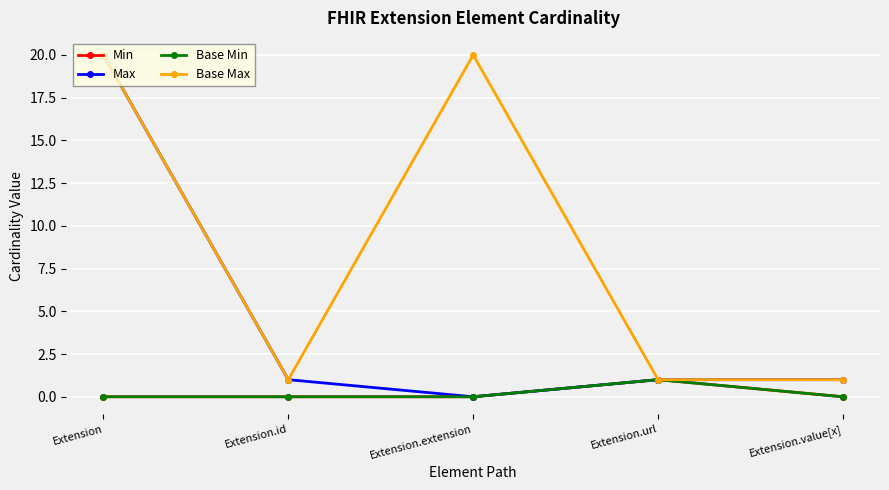

At which category does the chart reach its minimum across all series?

Extension